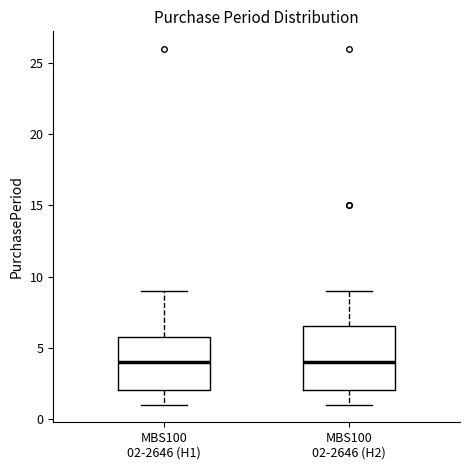

Which box is the tallest, from its lower edge to its upper edge?

MBS100 02-2646 (H2)